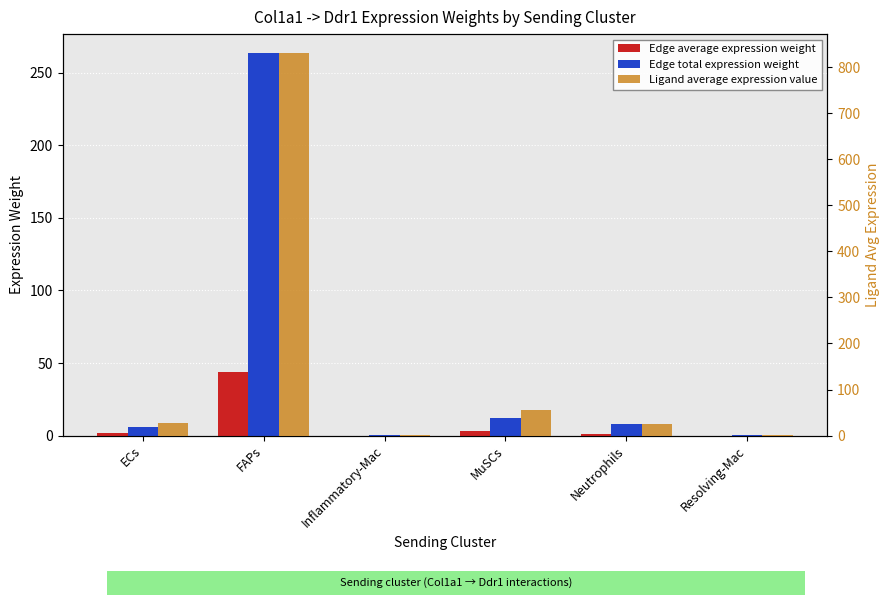

How many groups of bars are there?

6